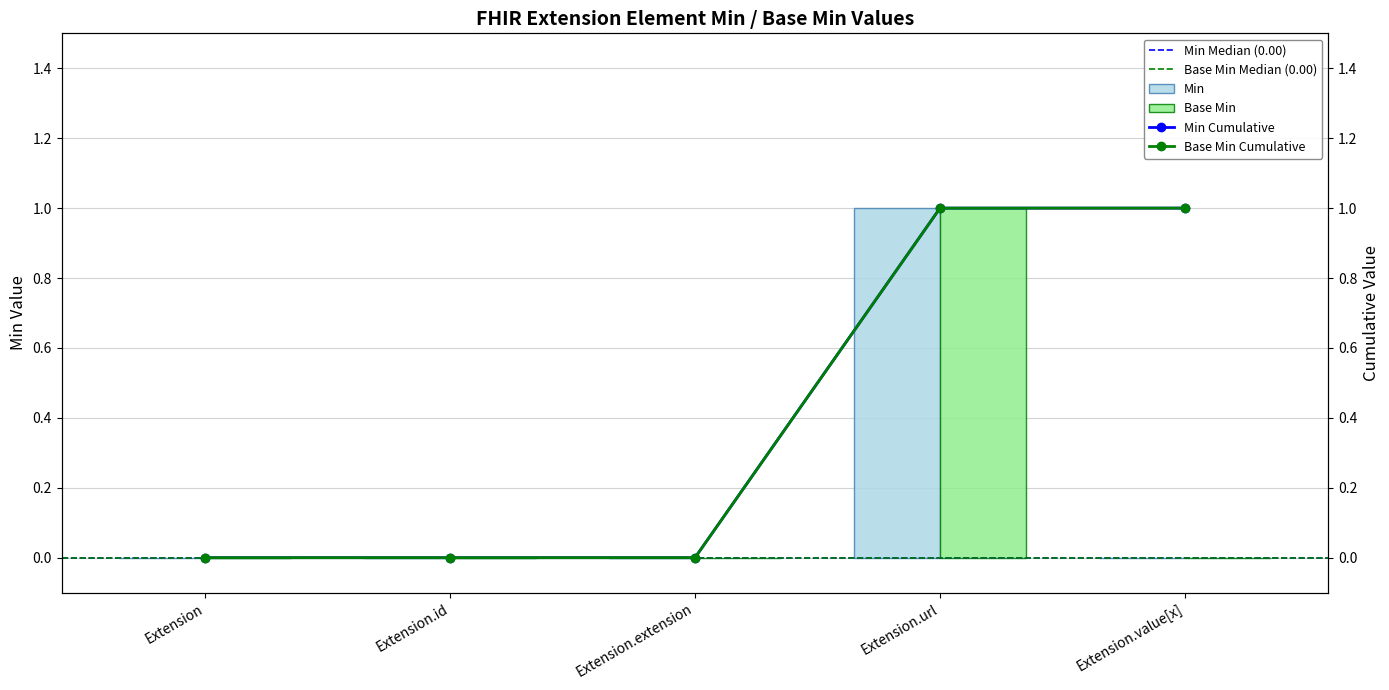

How many values in the Base Min series exceed 0?

1